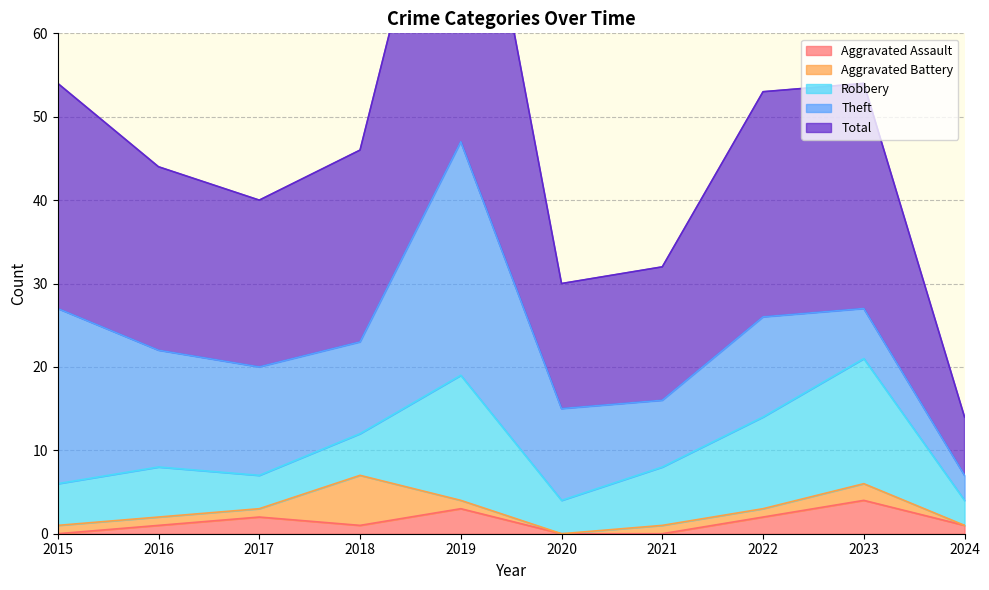

True or false: Total and Theft intersect in this chart.

False